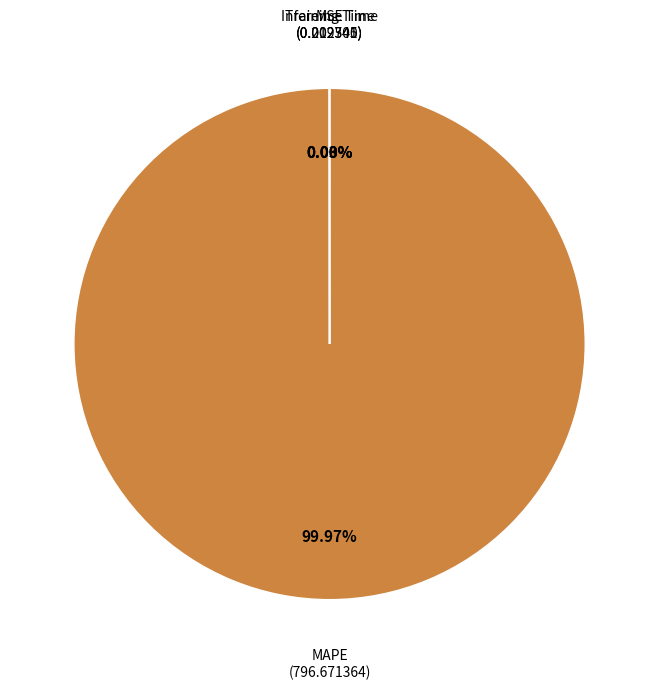

What is the majority slice?

MAPE